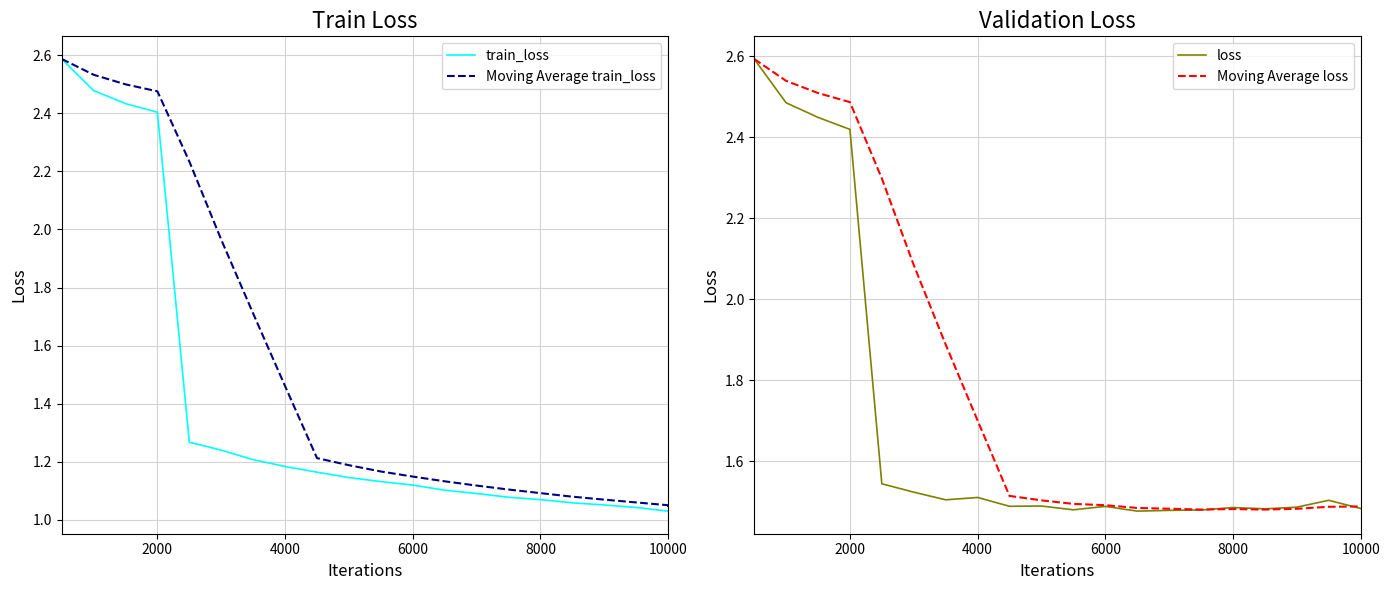

What is the highest value of the Moving Average train_loss series?

2.6